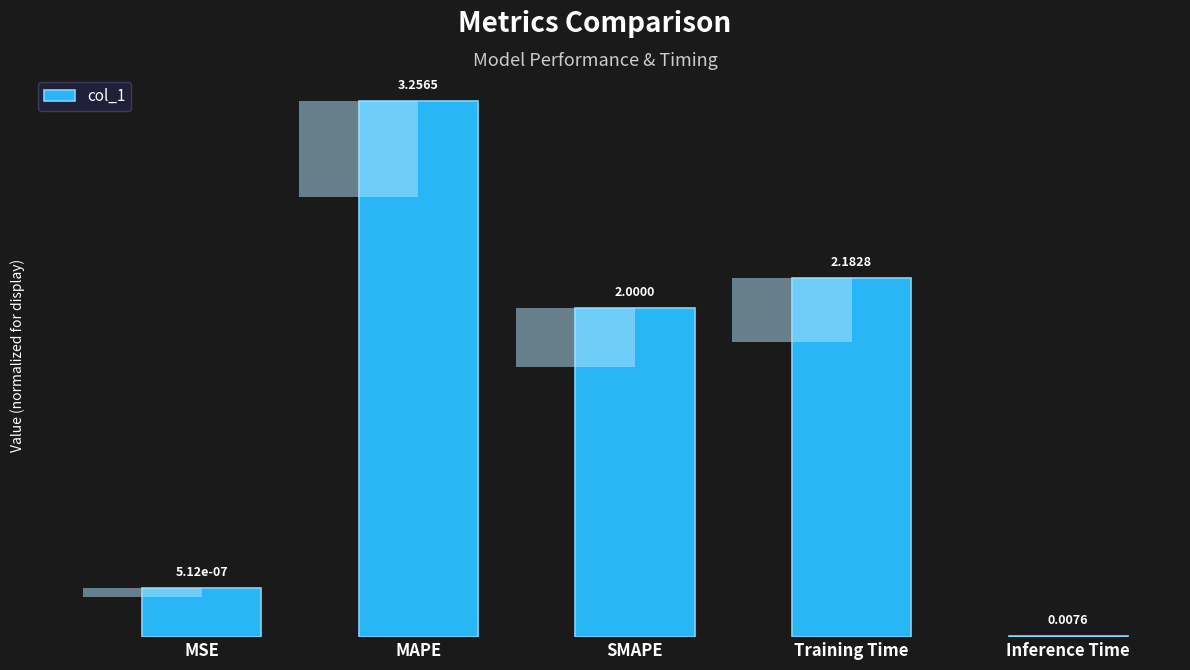

At which category does the chart reach its peak across all series?

MAPE